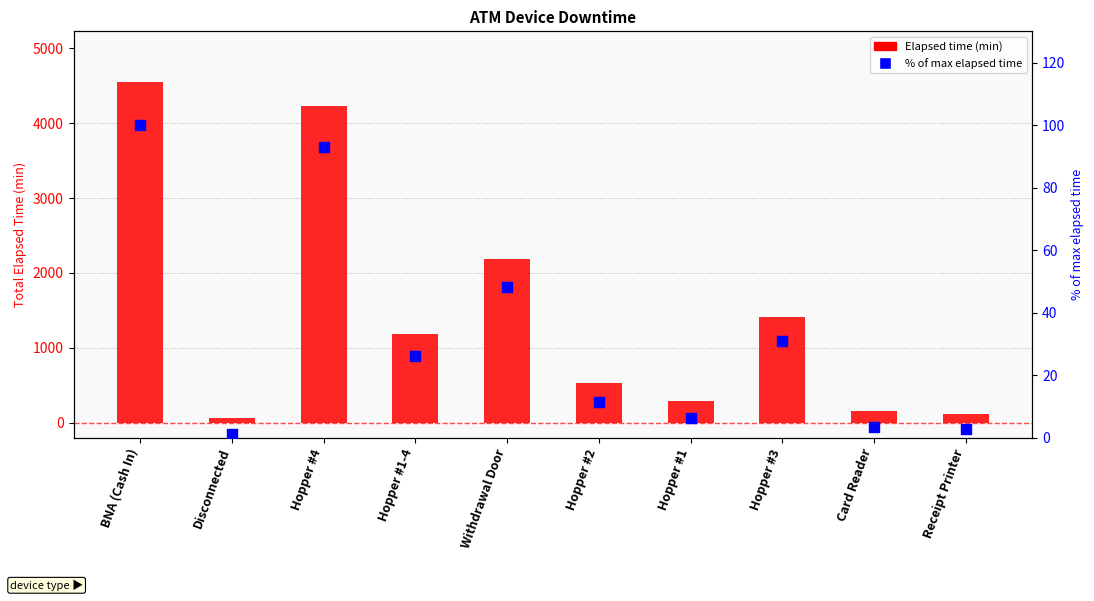

Which series reaches the minimum Y coordinate?

% of max elapsed time